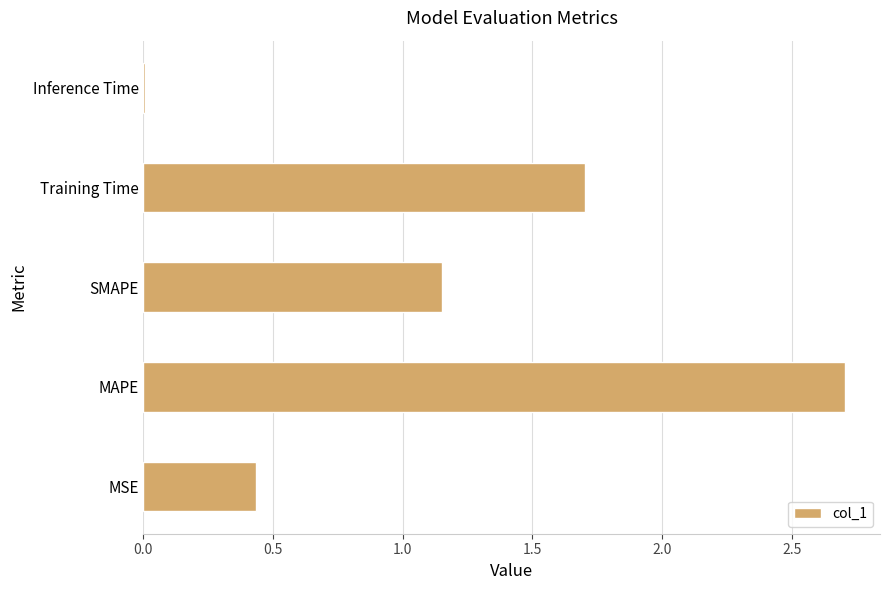

Where is the data nearest to the value 1?

SMAPE